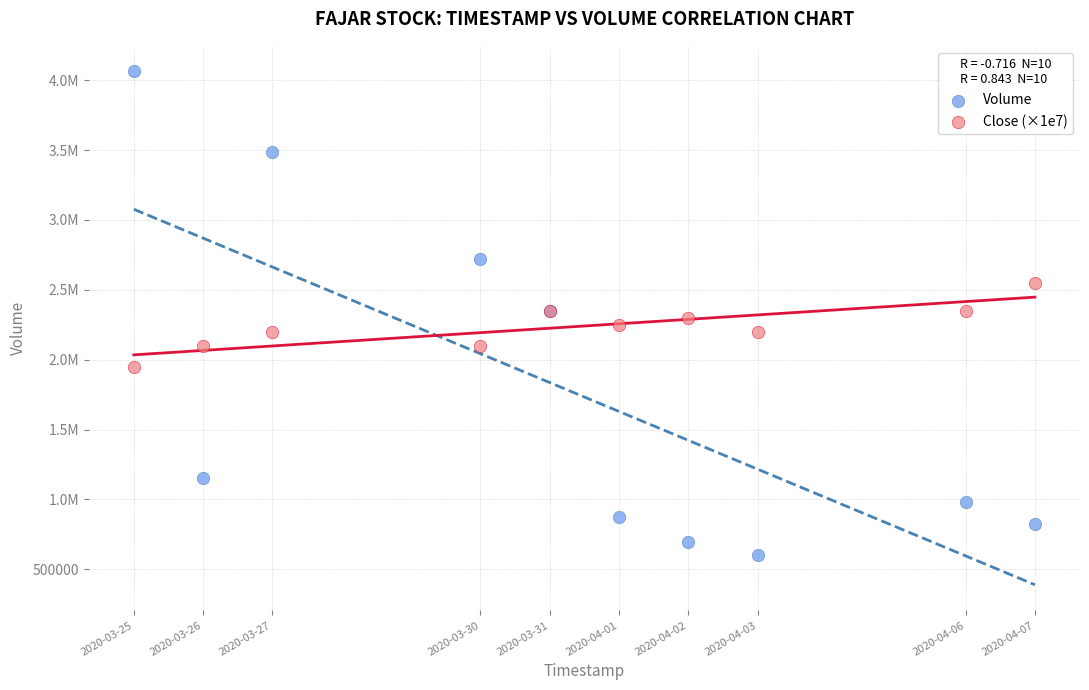

What are all the series names shown in the legend?

Volume, Close (×1e7)